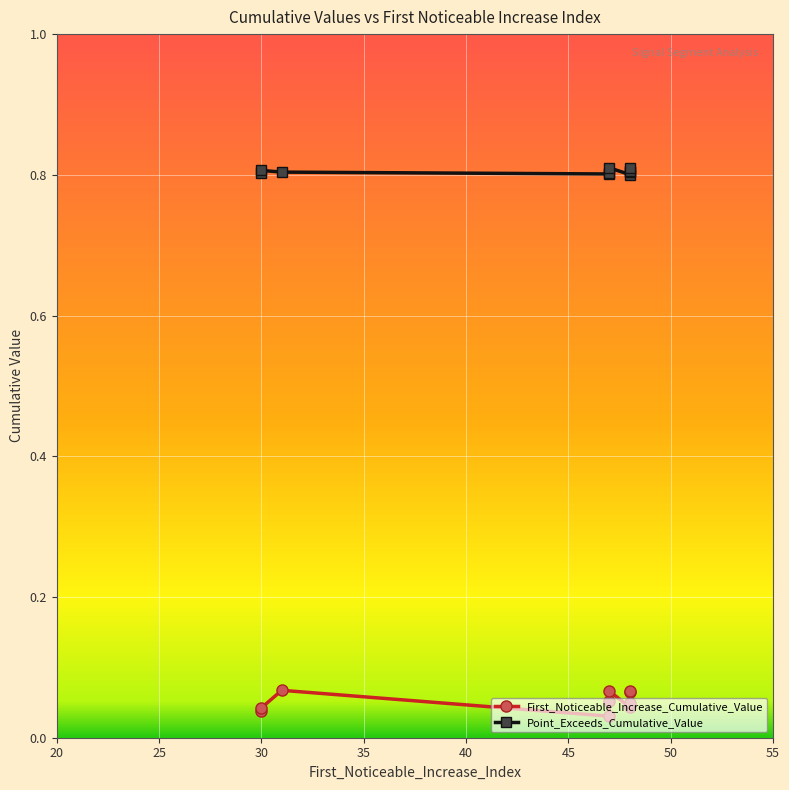

In First_Noticeable_Increase_Cumulative_Value, how many points are higher than both neighbors (excluding endpoints)?

3